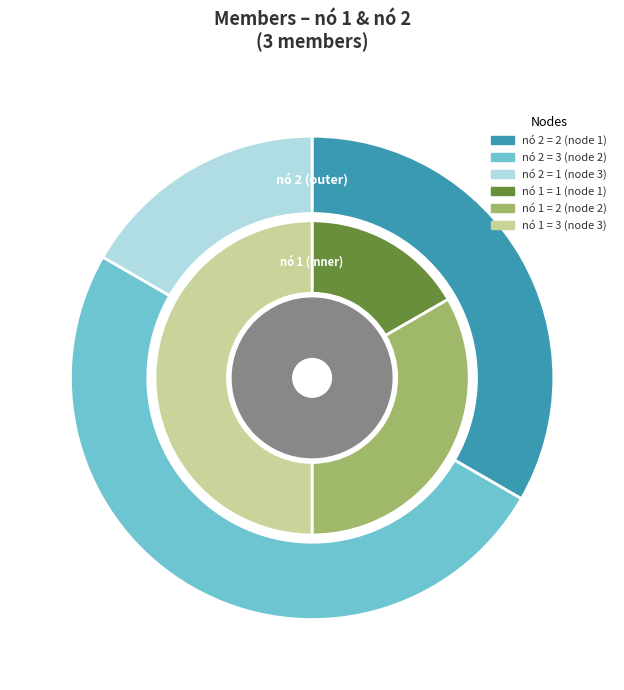

Is it true that 2 is 43% of the pie?

False